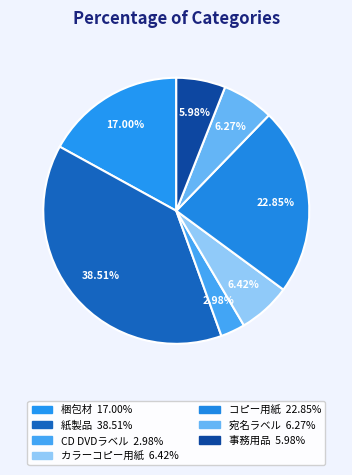

To the nearest percent, what portion does 梱包材 represent?

17%